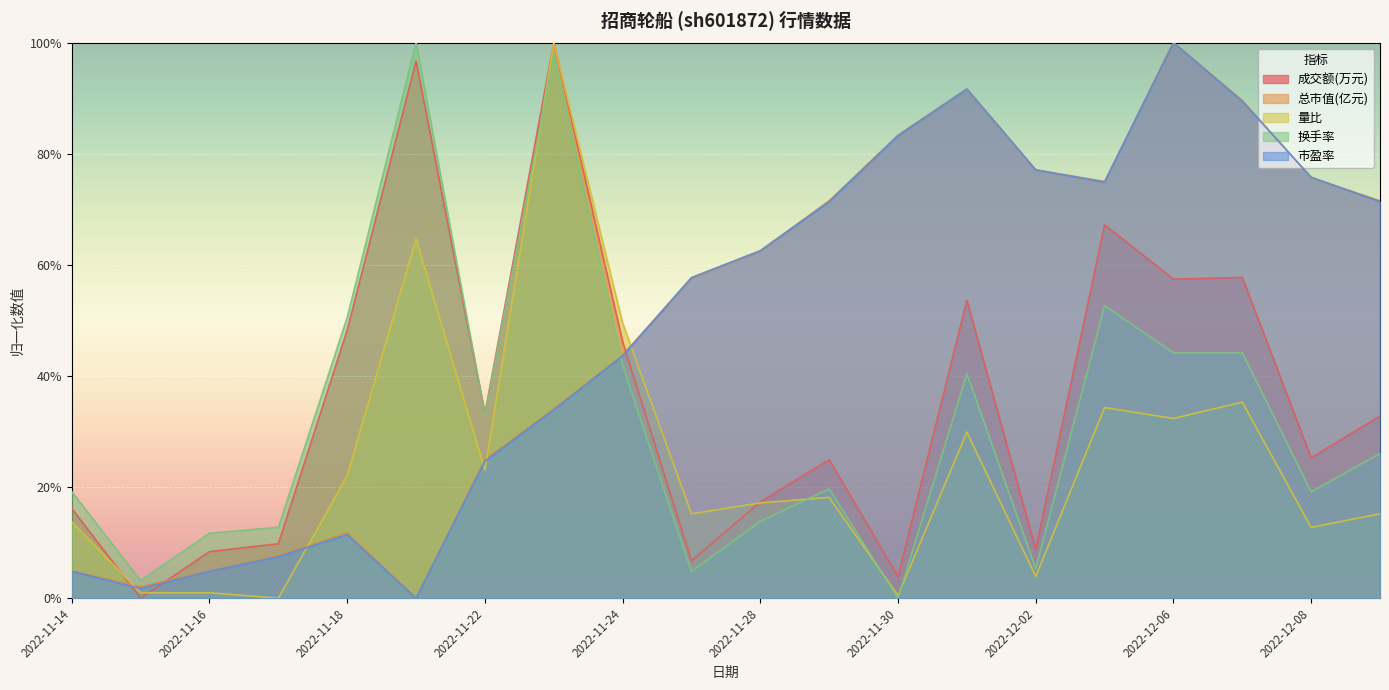

How many categories are shown in the chart?

20